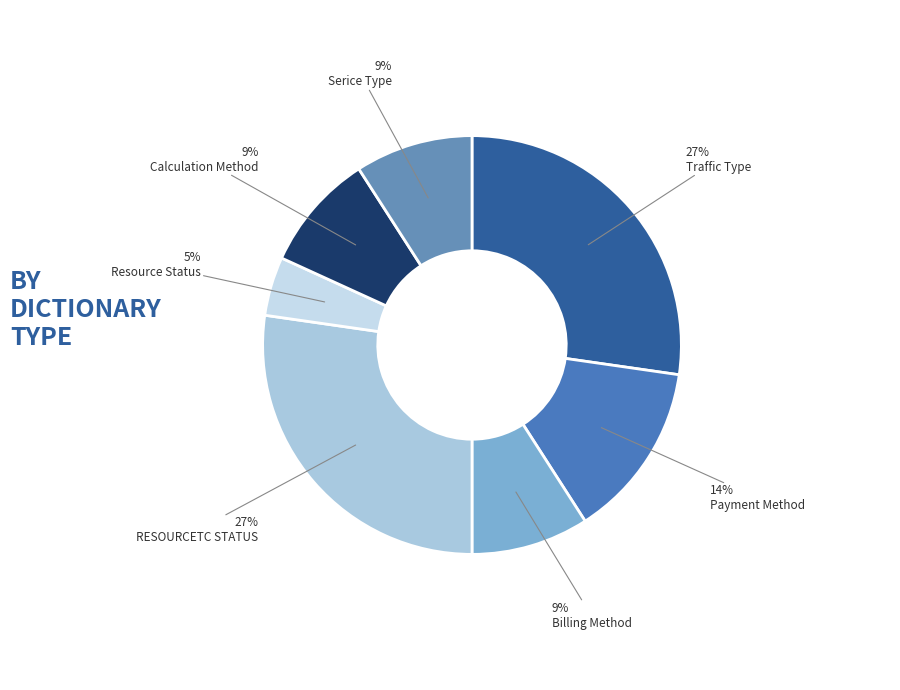

Do Billing Method and Resource Status together represent more than half of the pie?

No